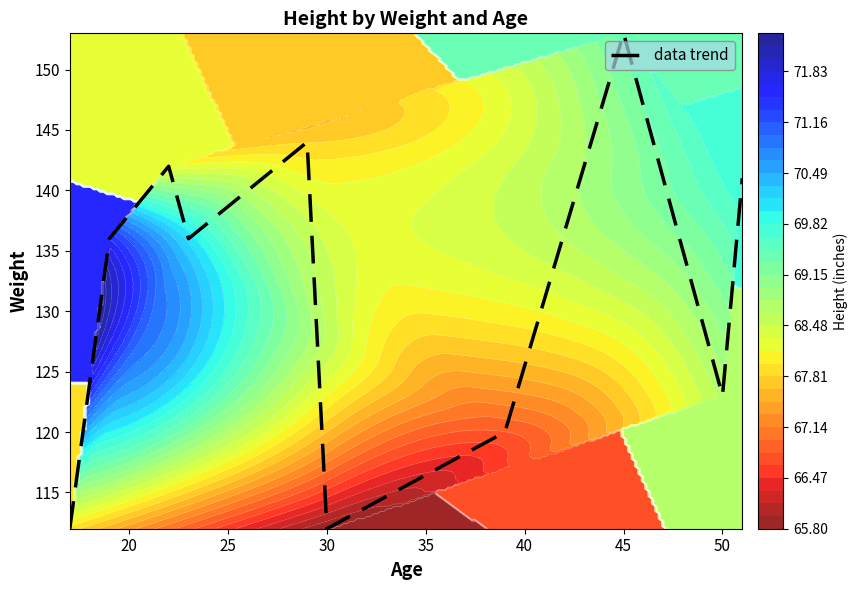

What is the minimum value for data trend?

112